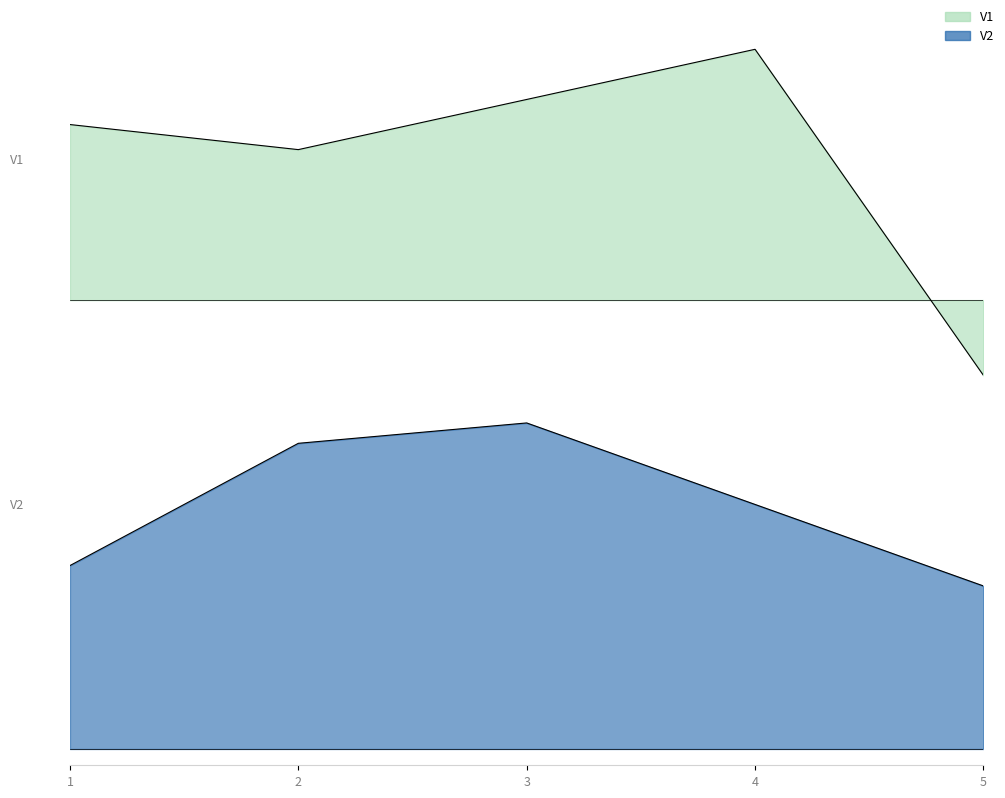

True or false: V1 and V2 cross at least once.

False